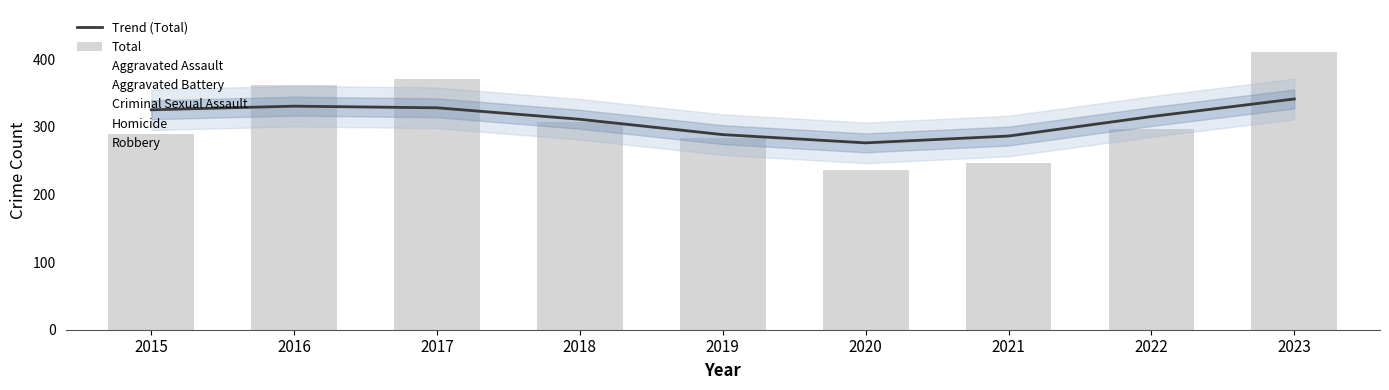

Reading left to right, list all the values displayed in this chart.

Aggravated Assault: 56	88	72	72	80	62	66	61	73
Aggravated Battery: 60	66	71	86	53	57	60	56	50
Criminal Sexual Assault: 29	26	22	24	31	15	26	21	14
Homicide: 5	4	4	4	4	5	6	7	3
Robbery: 139	178	202	121	116	97	88	151	271